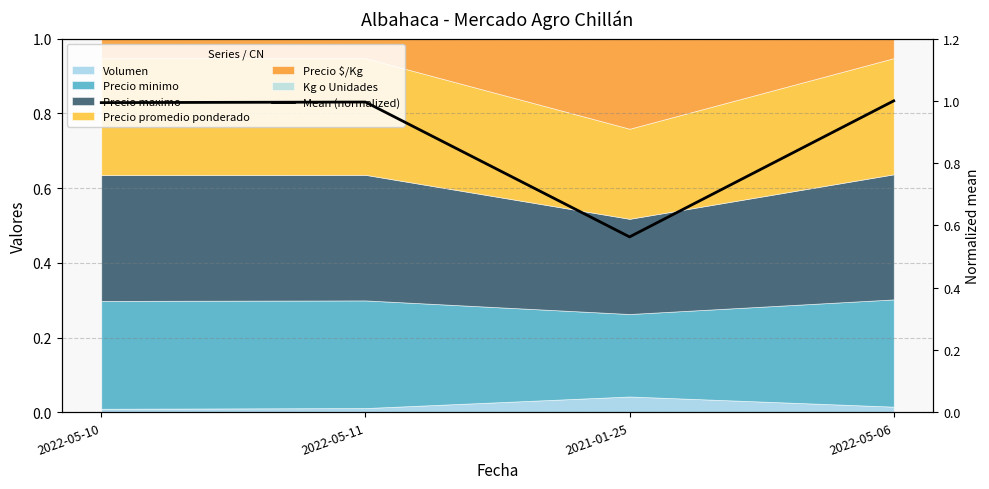

What is the difference between the values at 2021-01-25 and 2022-05-06?

0.4